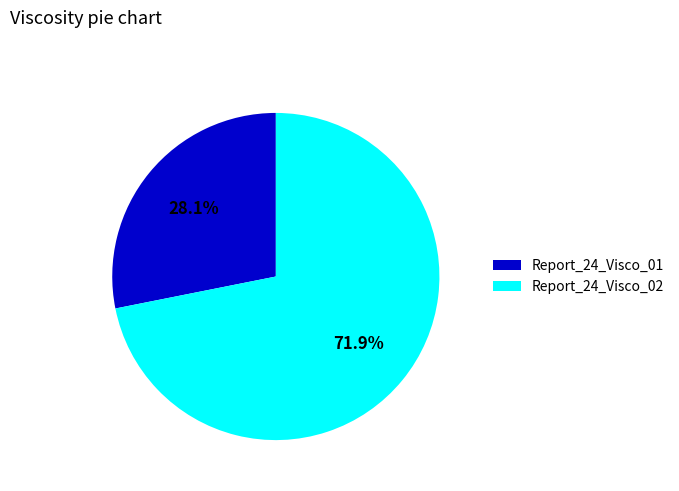

Which category has the smallest portion of the pie?

Report_24_Visco_01